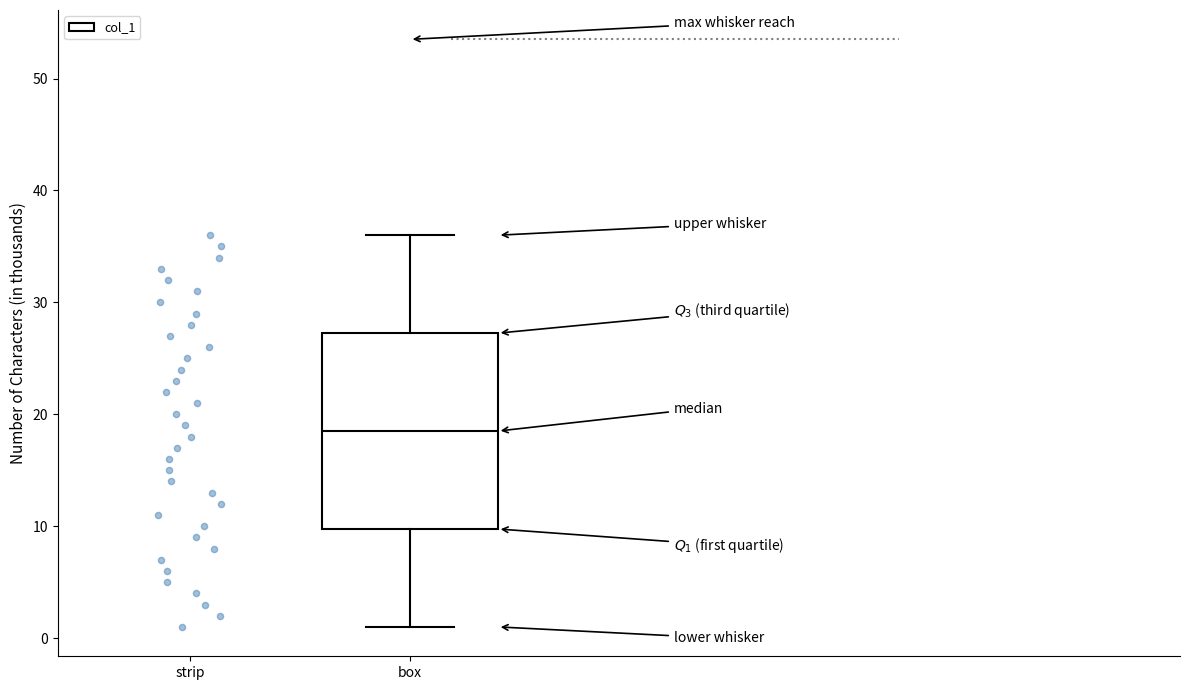

Transcribe this box plot: give where the median line is, the range the box spans, and where the two whiskers end, as read against the y-axis. The values are not printed on the chart, so give them approximately, as read against the axis.

median 19, box 10 to 27, whiskers 1 to 36